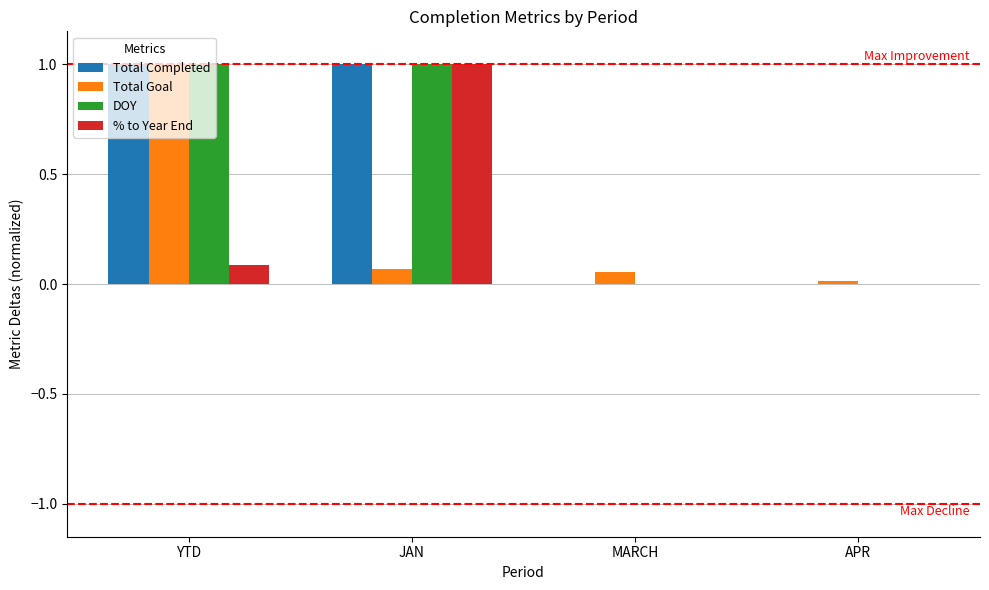

Is the value of % to Year End at JAN greater than the value of DOY at APR?

Yes